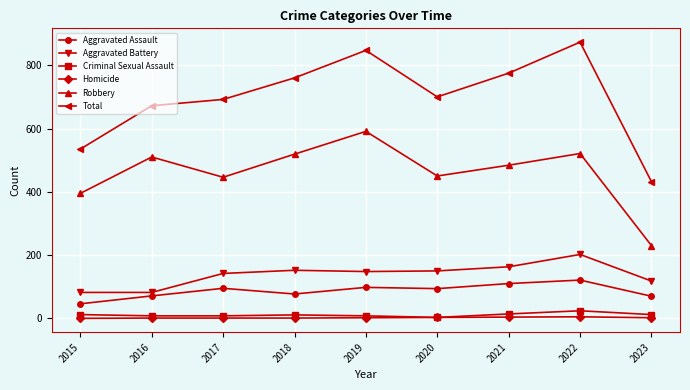

True or false: Total and Aggravated Assault intersect in this chart.

False